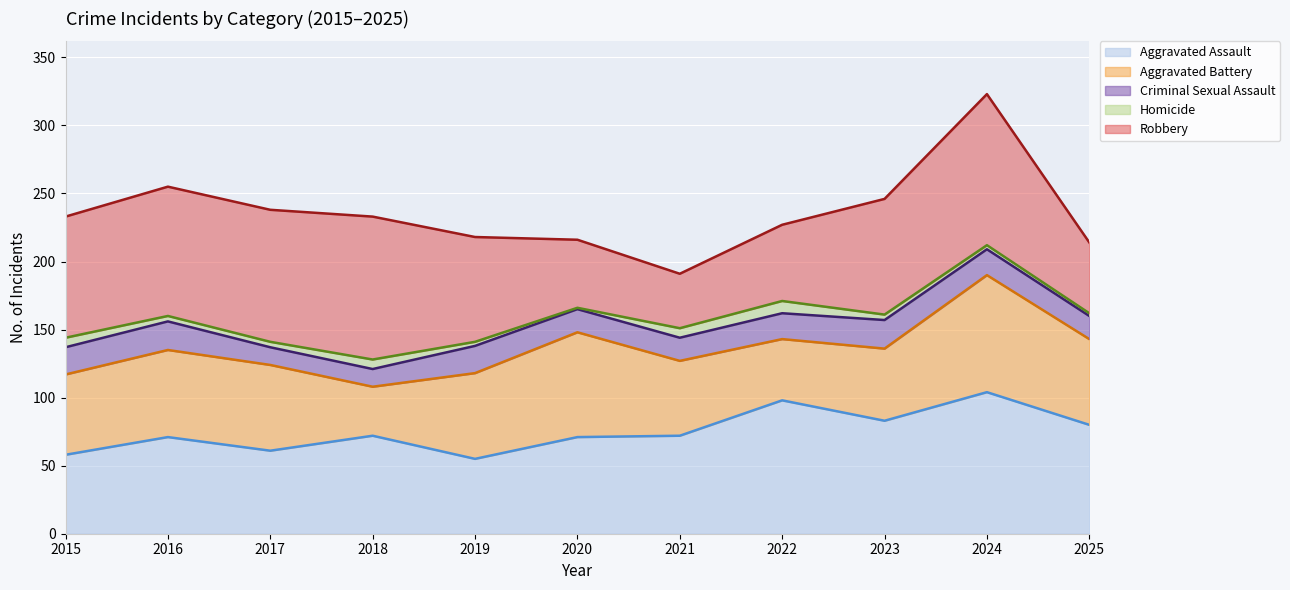

How many lines are shown in the chart?

5